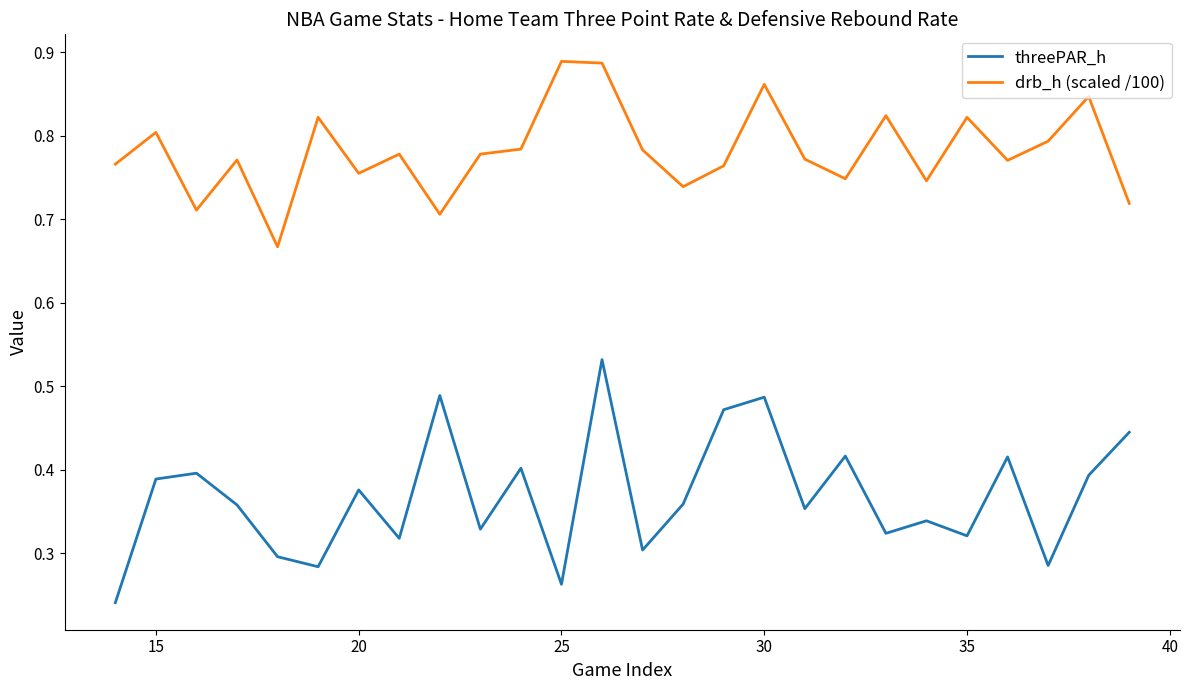

How many distinct data groups are displayed?

2